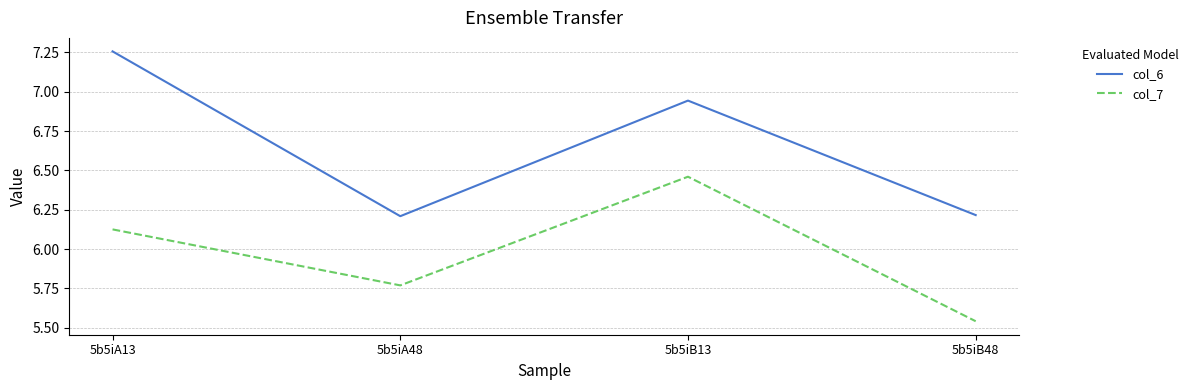

Is it true that col_7 equals 2.9 at 5b5iB48?

False